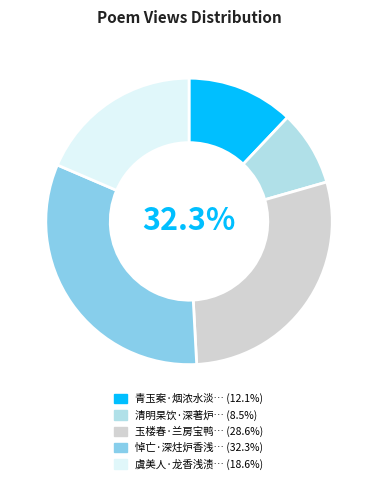

Does any single category account for the majority?

No